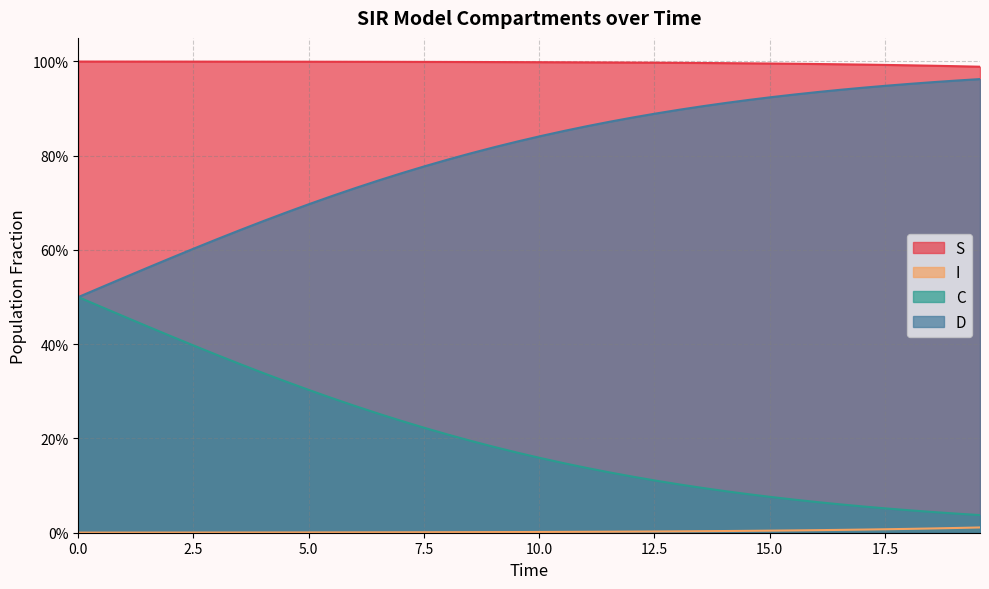

Is the value of C at 28 greater than the value of S at 16?

Yes